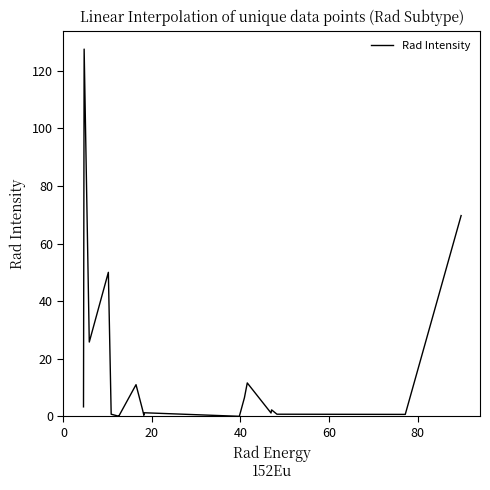

What is the difference between the maximum and minimum values?

127.5